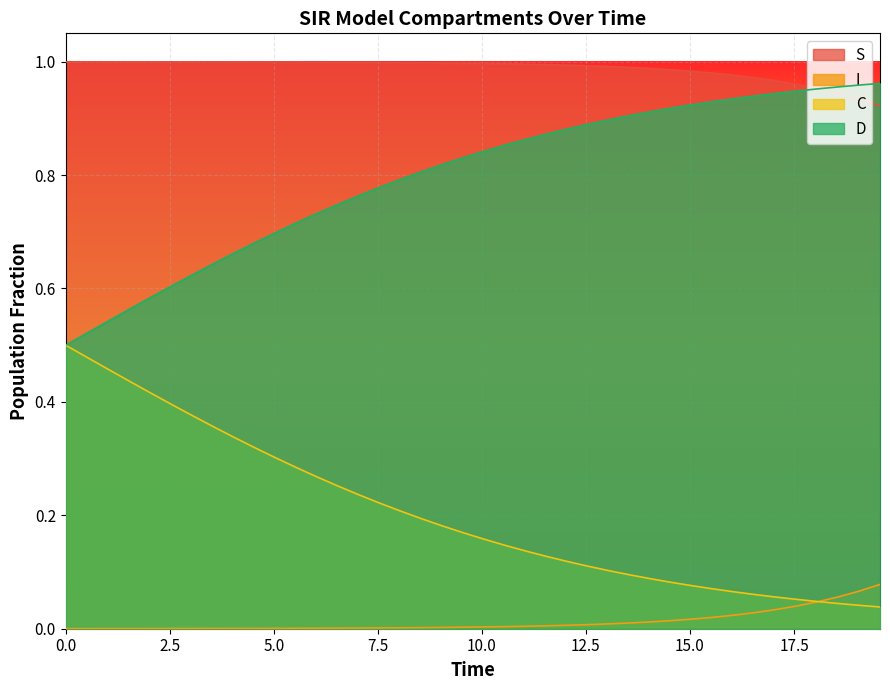

Does the chart display data point markers on the line(s)?

No